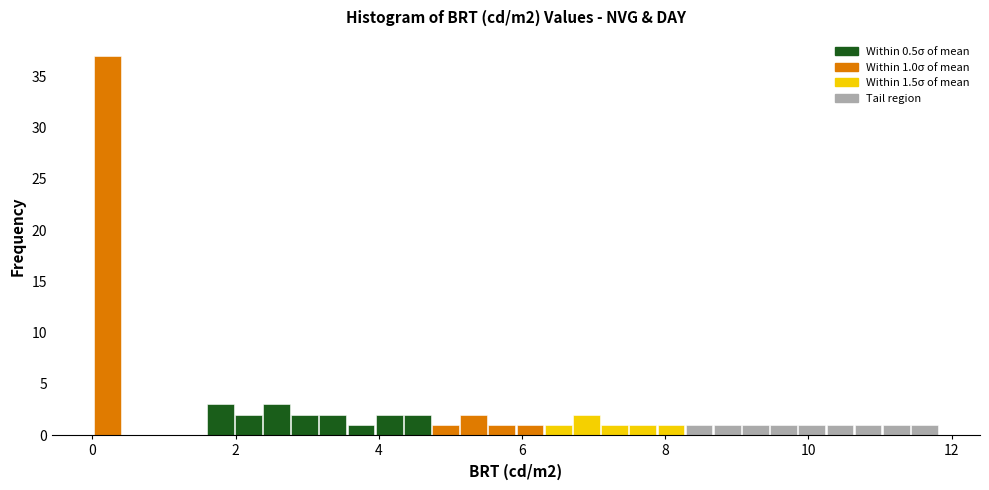

Read against the x-axis, roughly where is the centre of the tallest bar?

0.2